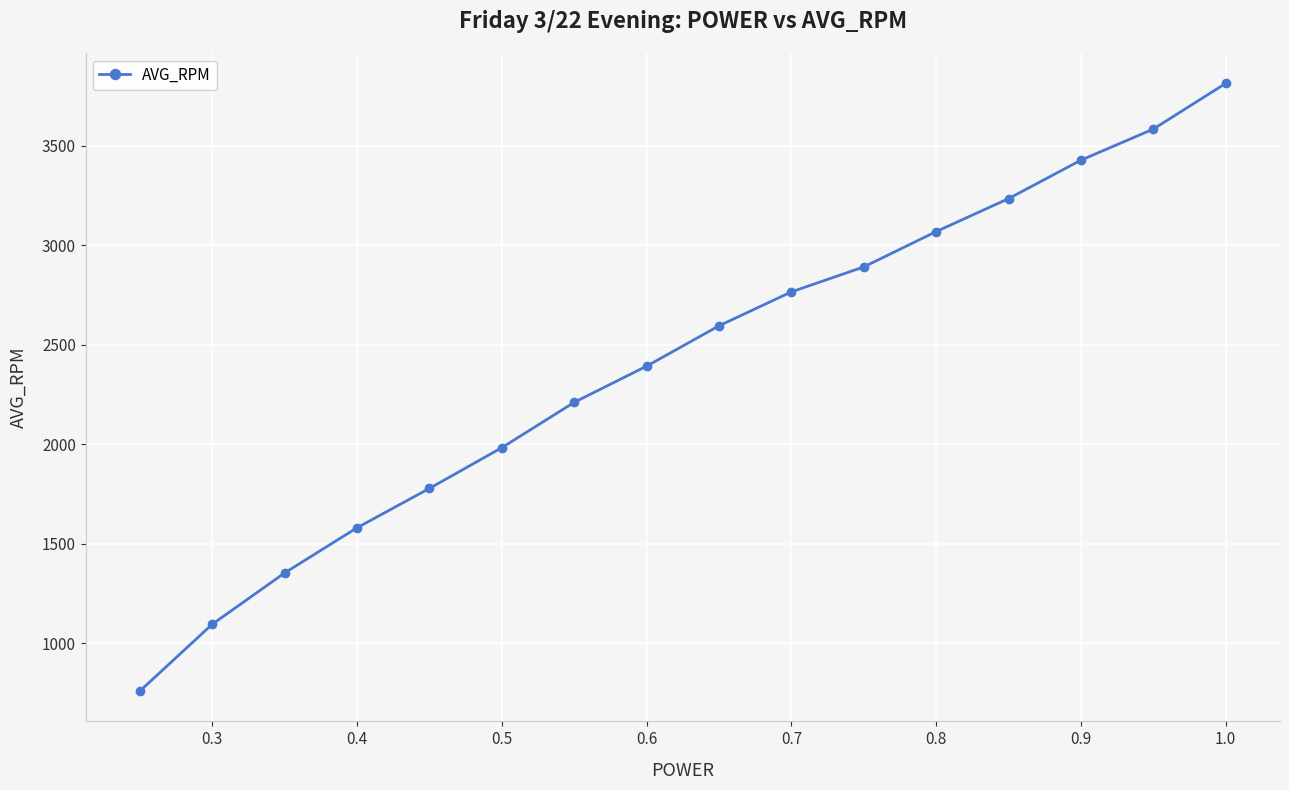

What is the value of the 1st point from the left?

759.5